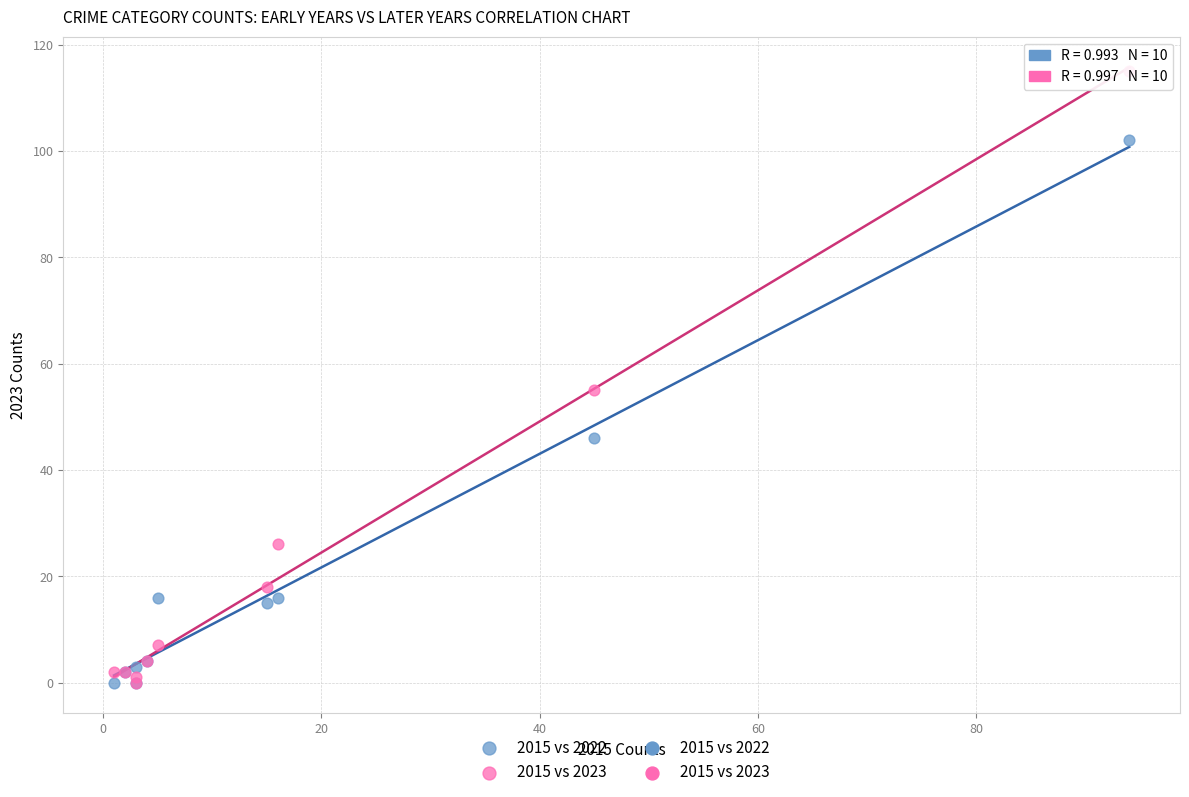

In the 2015 vs 2023 series, what Y value is closest to 57?

55